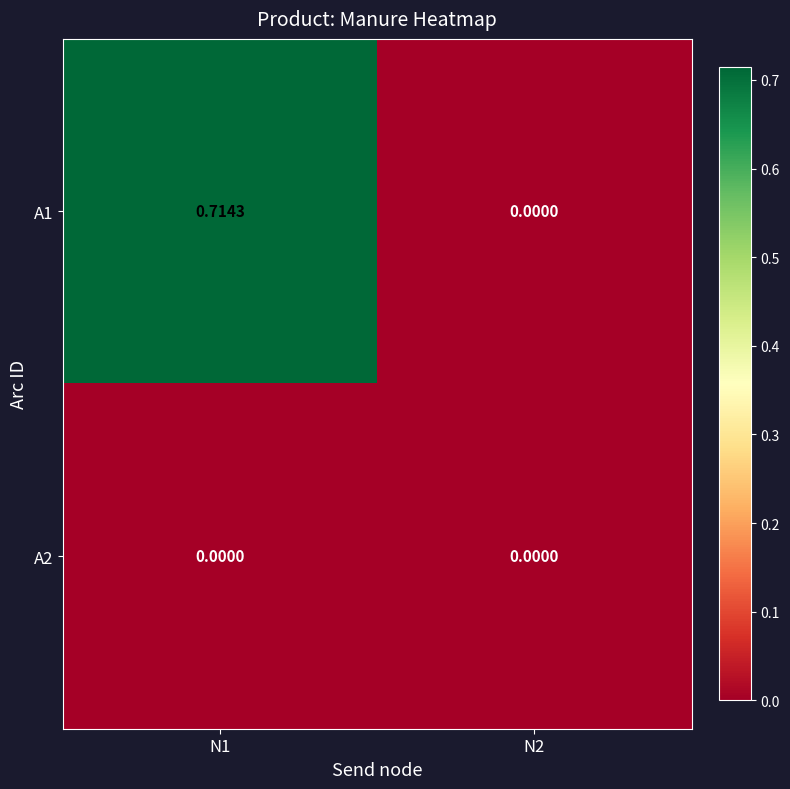

Is the value of A2 at N1 greater than the value of A1 at N1?

No